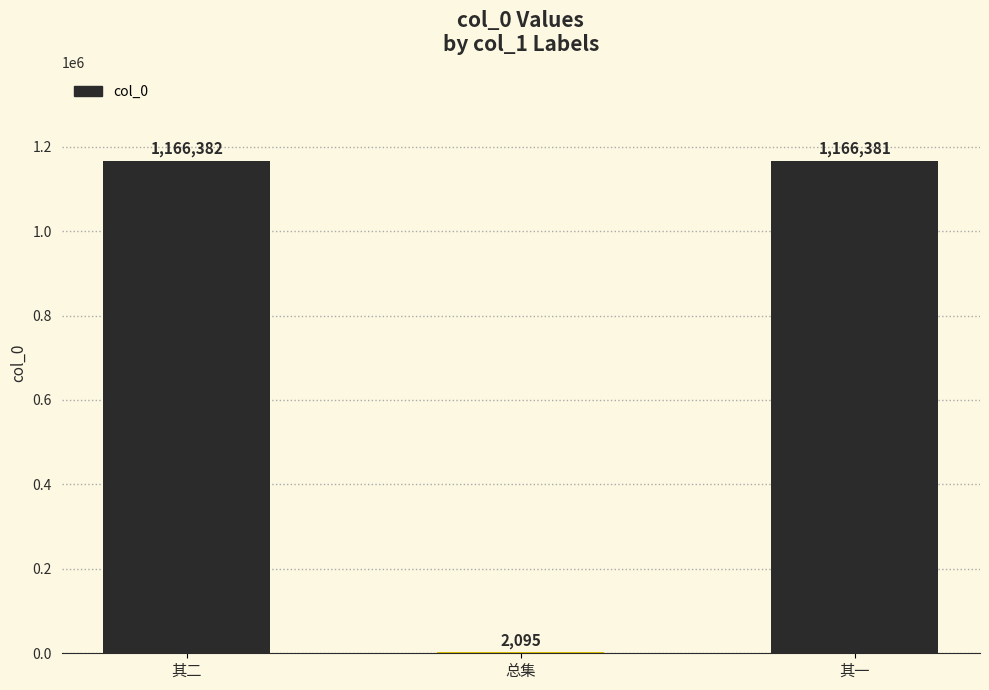

What is the maximum value shown in the chart?

1166382